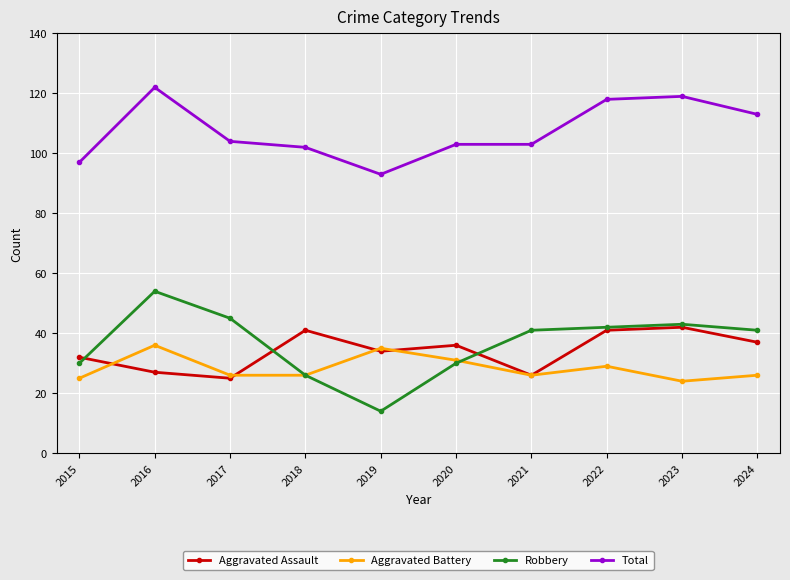

Rank the series at 2016 from highest to lowest value.

Total, Robbery, Aggravated Battery, Aggravated Assault